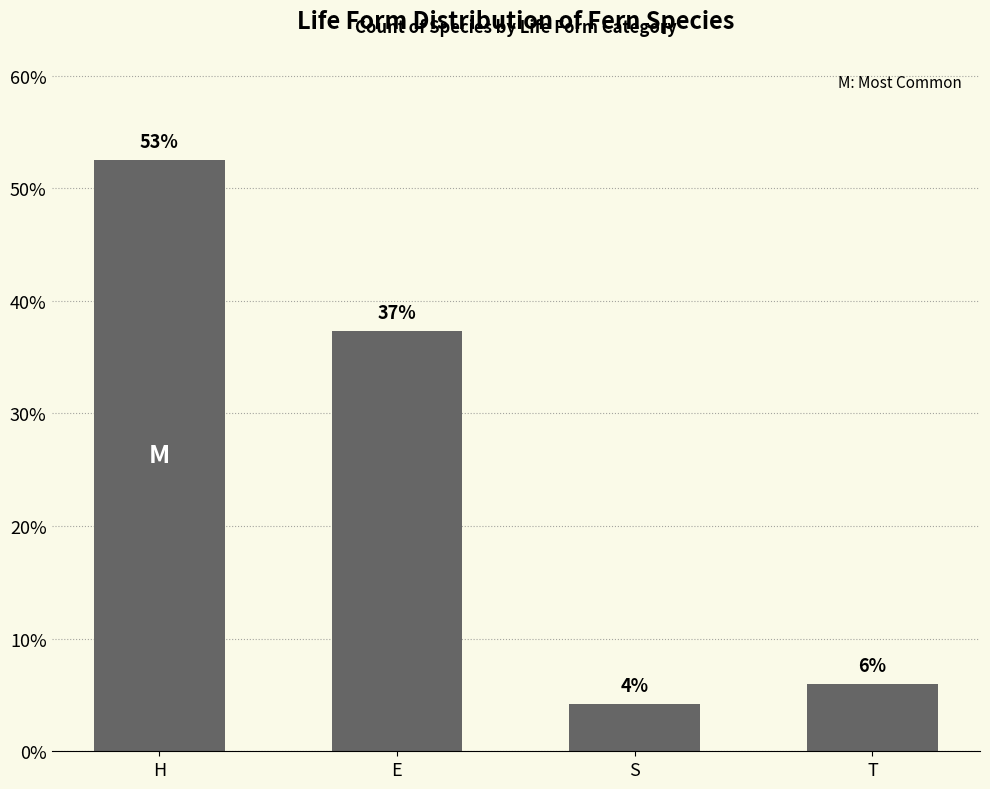

Between E and H, which is larger?

H